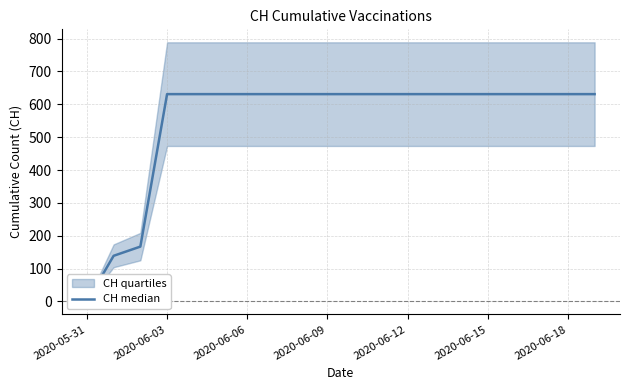

At which label is the value closest to 315?

2020-06-06